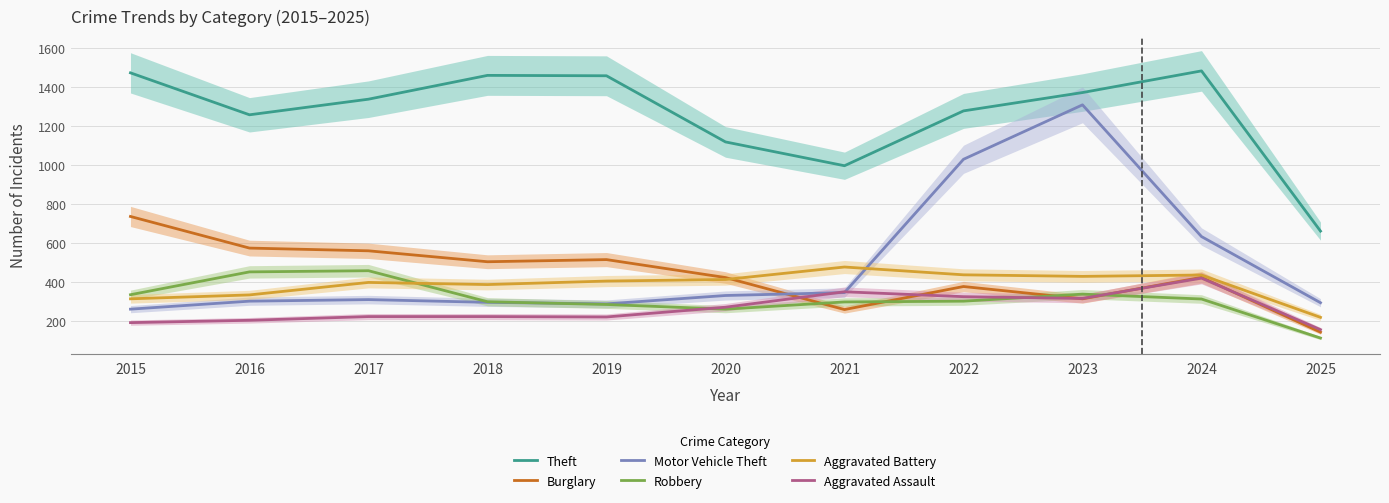

Is it true that Motor Vehicle Theft equals 635 at 2024?

True